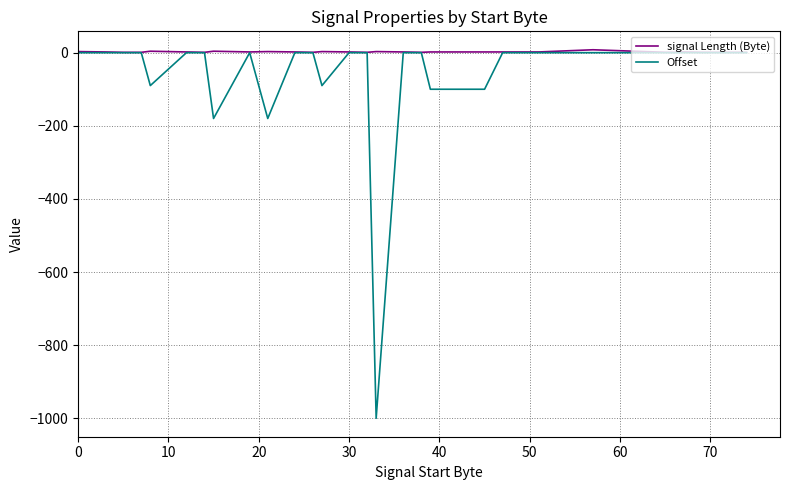

What is the minimum value for Offset?

-1000